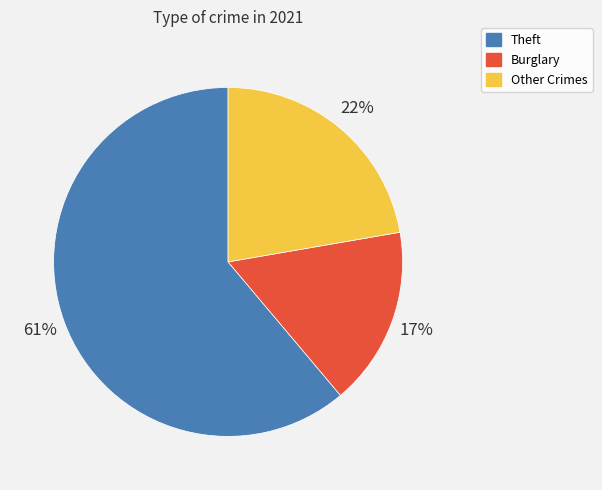

Is there a majority slice in this chart?

Yes